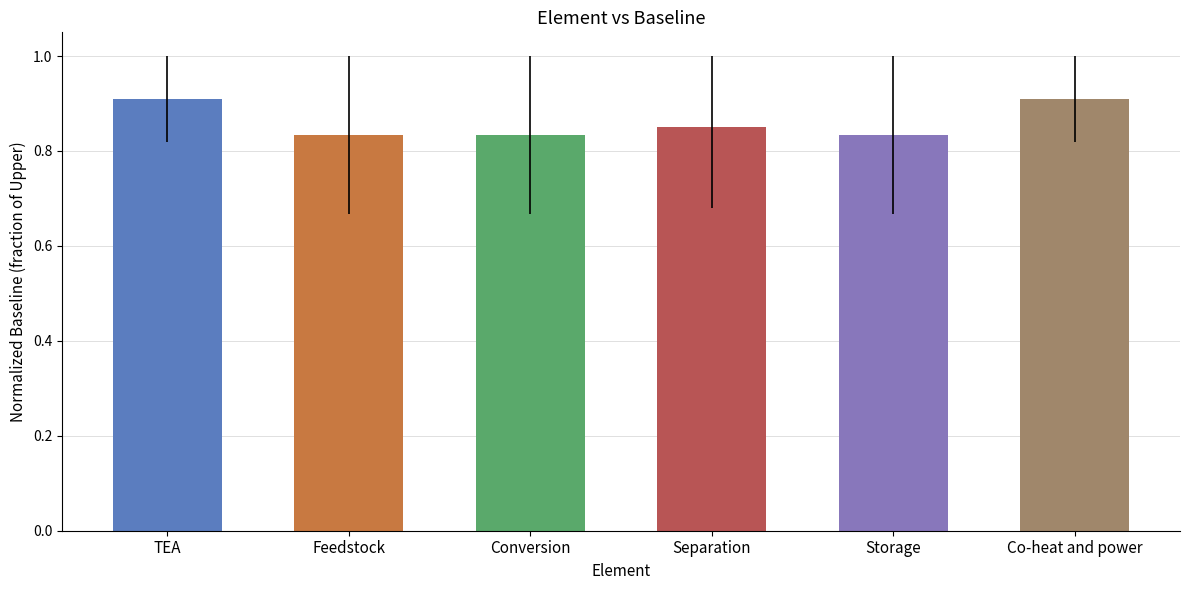

Reading left to right, transcribe all the data shown in this chart.

TEA=0.9	Feedstock=0.8	Conversion=0.8	Separation=0.8	Storage=0.8	Co-heat and power=0.9